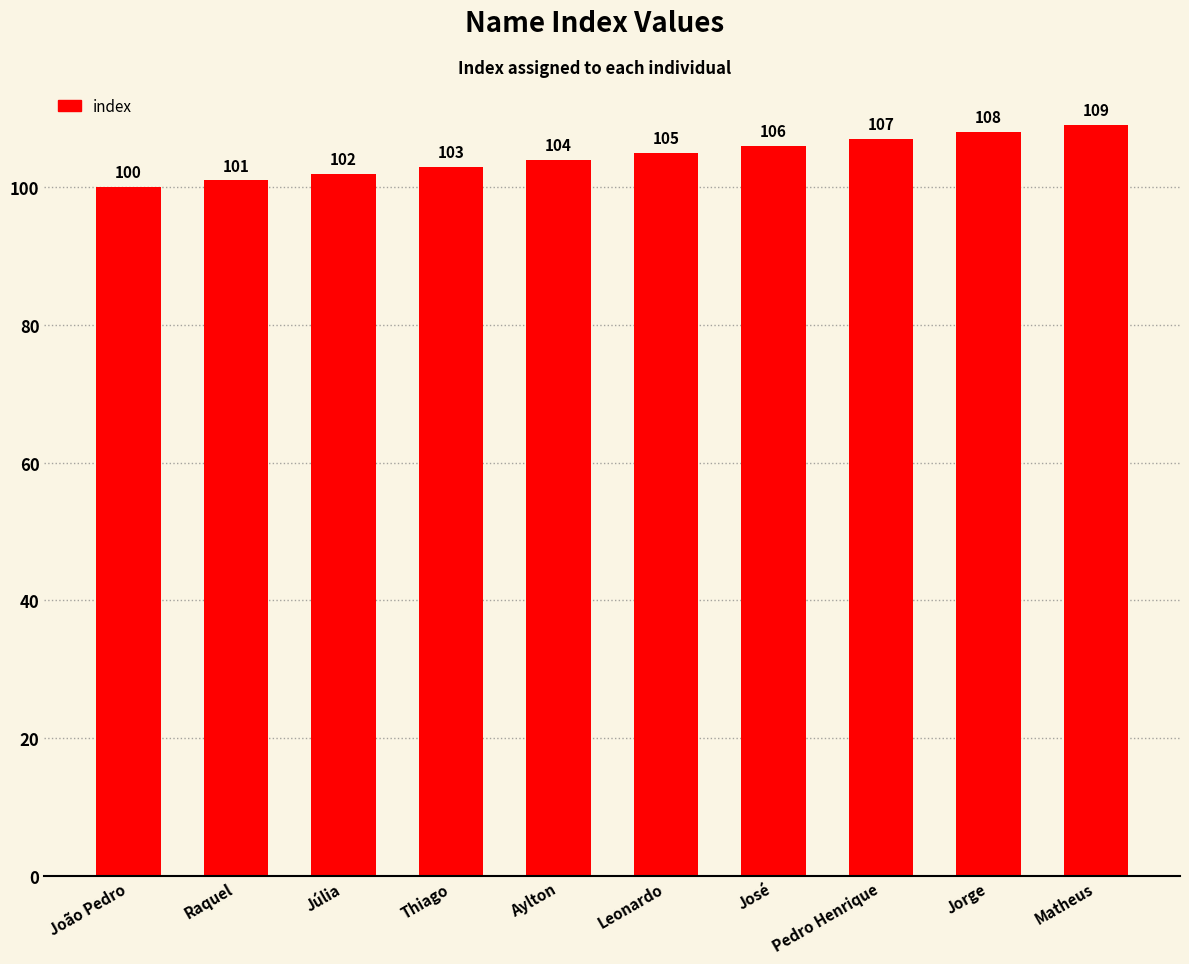

What is the ratio of the value at Aylton to the value at Pedro Henrique?

1.0